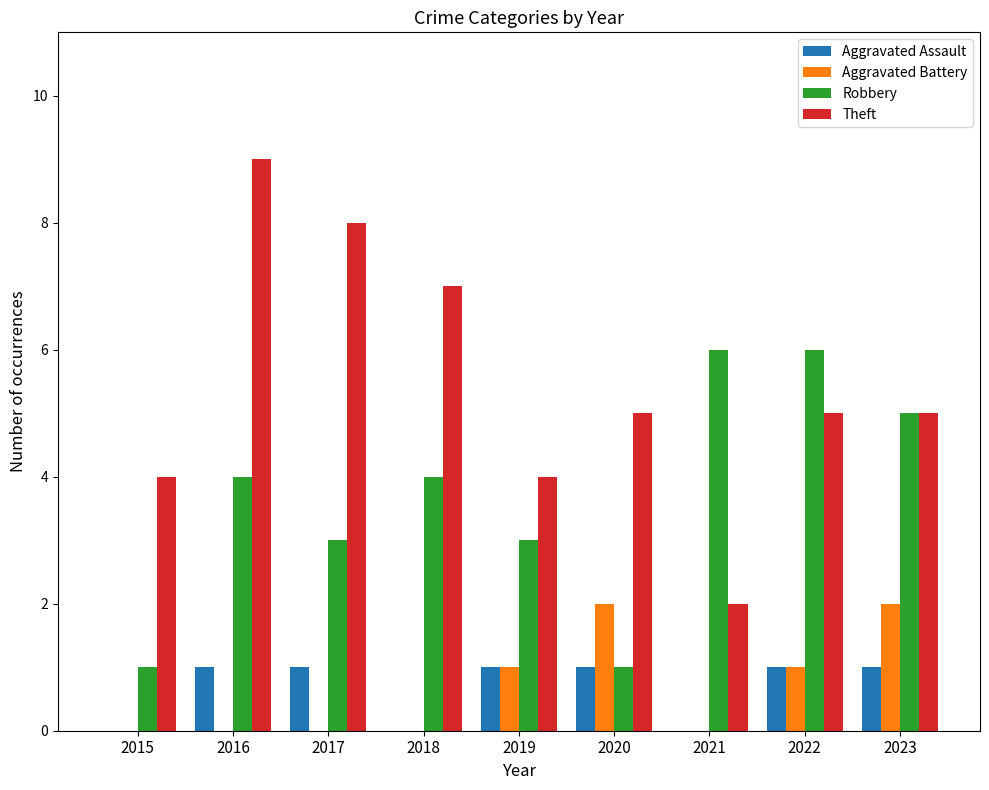

Are the bars horizontal?

No